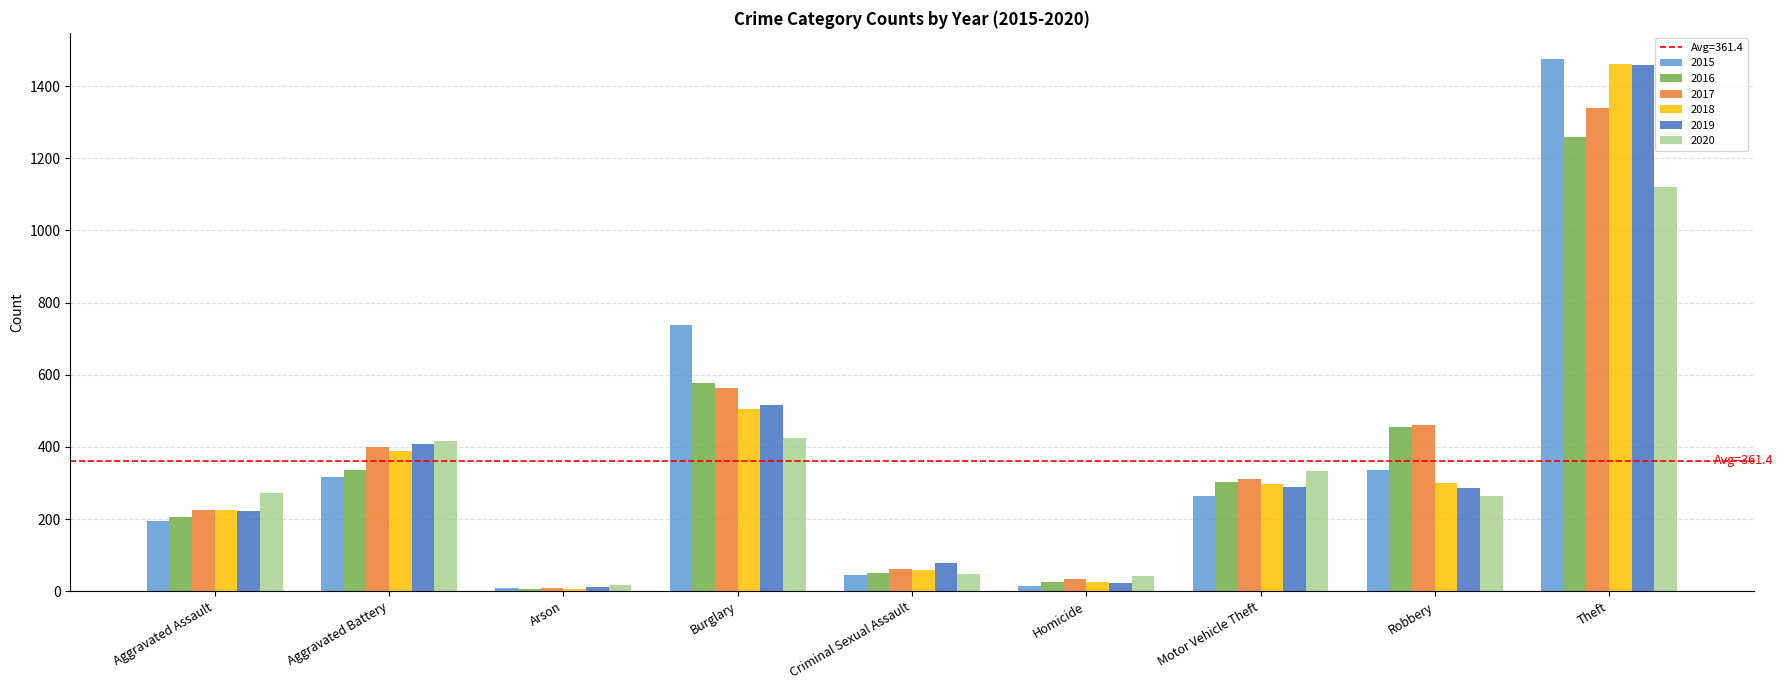

How many series are shown in this chart?

6